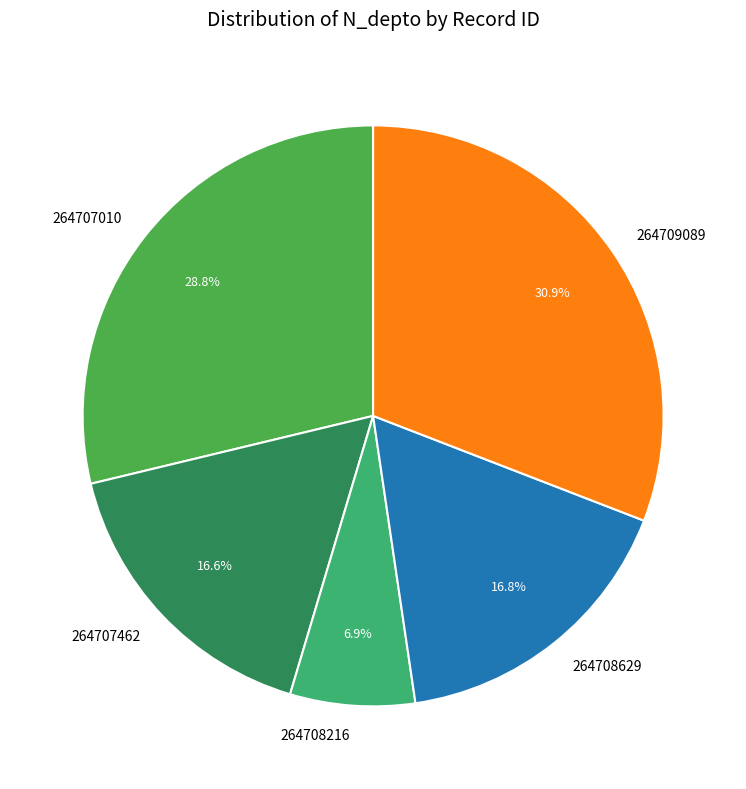

To the nearest percent, what is the difference between the 264708629 and 264707010 slice percentages?

12%